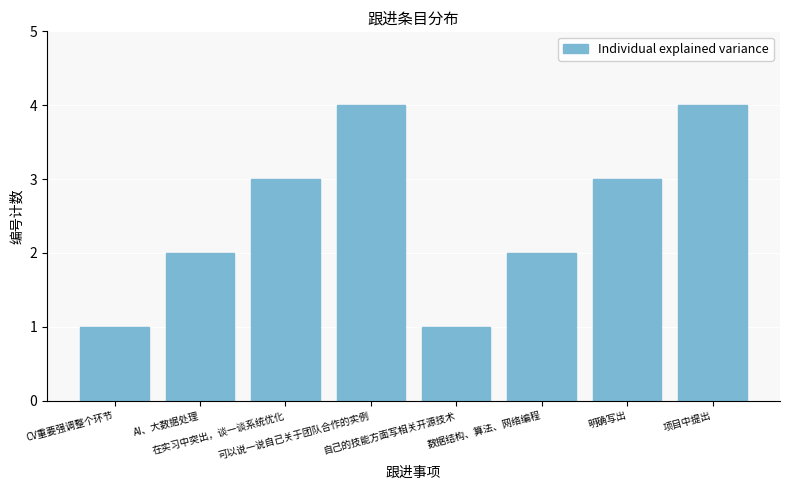

What is the value of the 8th bar from the left?

4